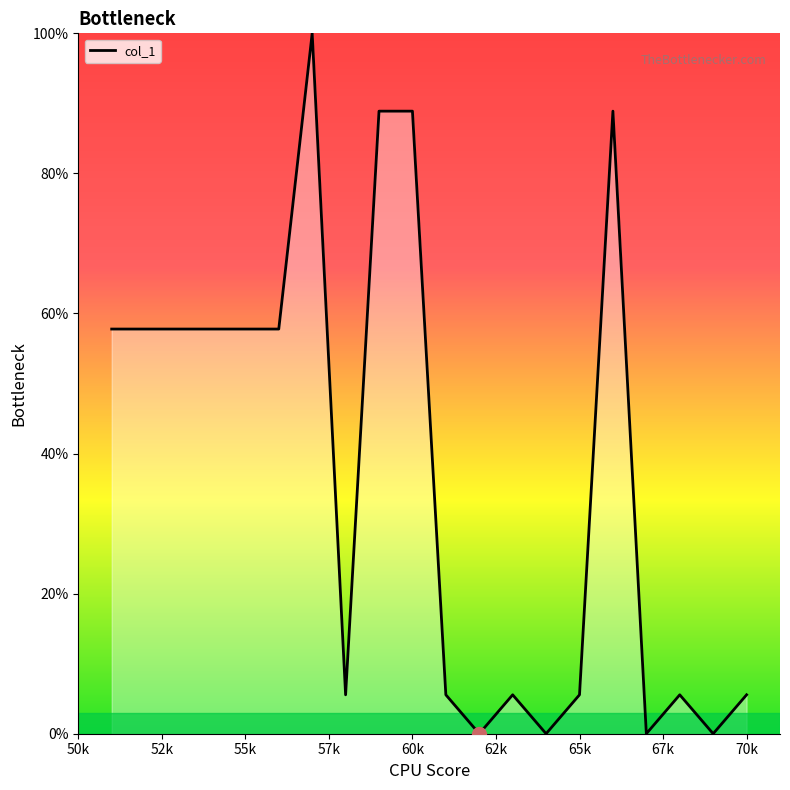

What is the maximum value shown in the chart?

100.0